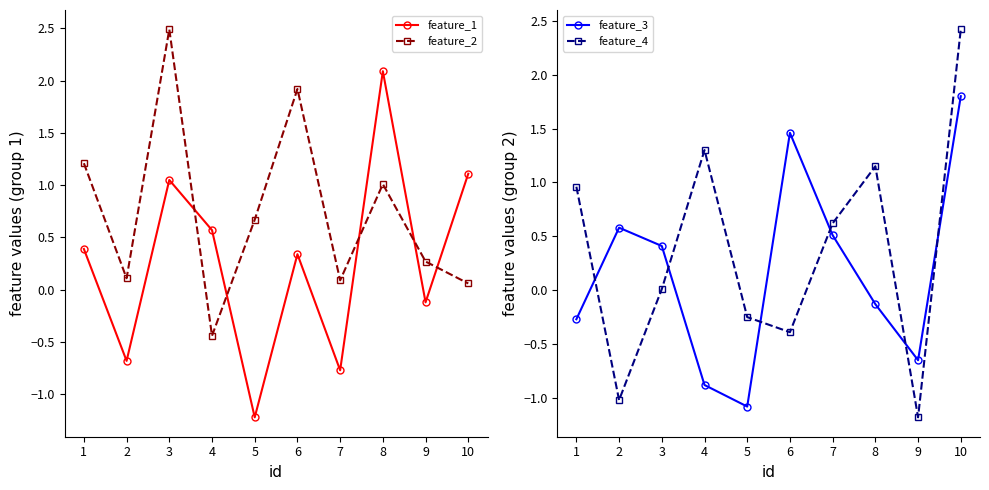

How many times do feature_2 and feature_4 cross each other?

5